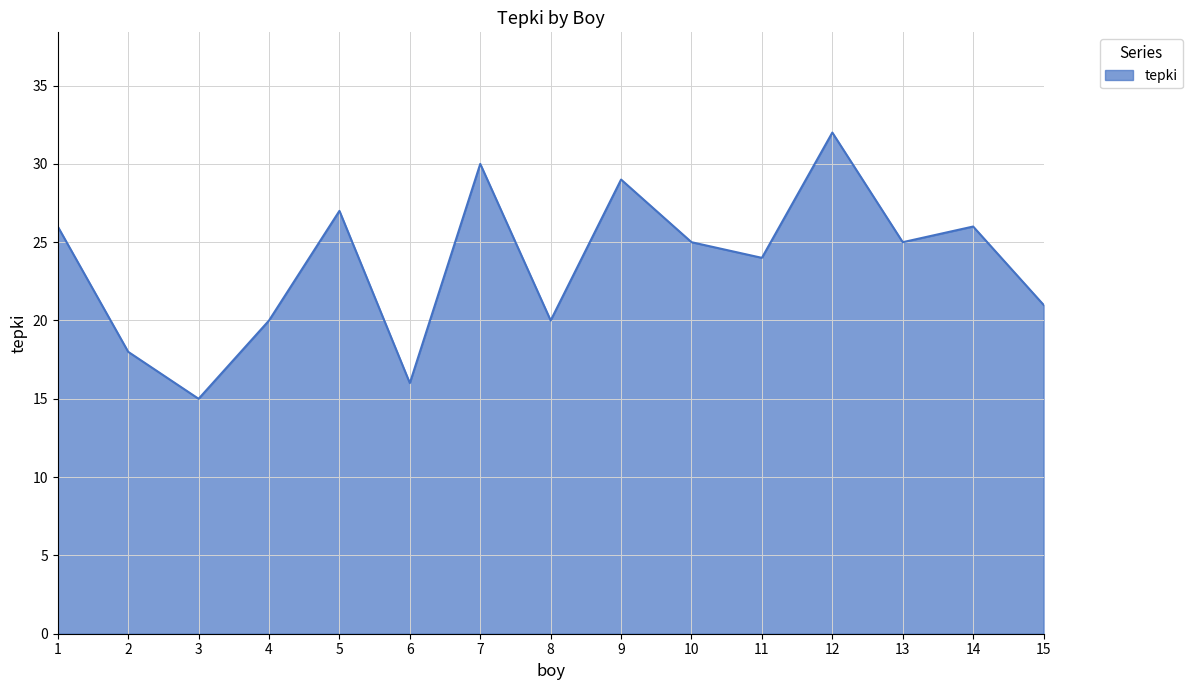

Reading left to right, transcribe all the data shown in this chart.

26	18	15	20	27	16	30	20	29	25	24	32	25	26	21